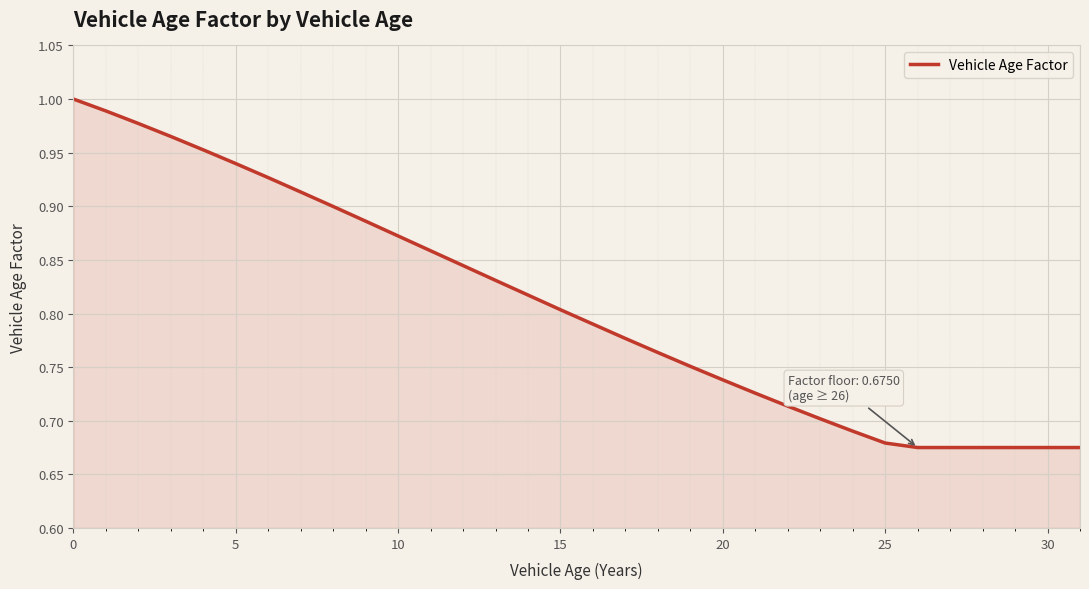

What is the difference between the maximum and minimum values?

0.3